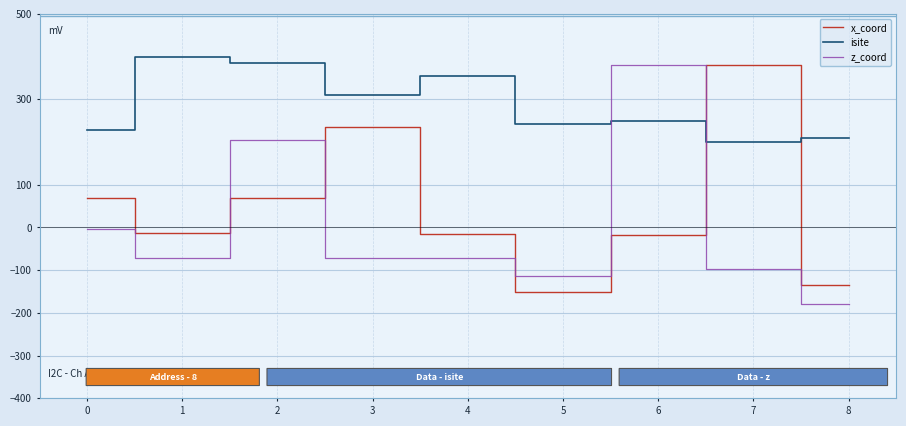

Count the number of categories in the chart.

9